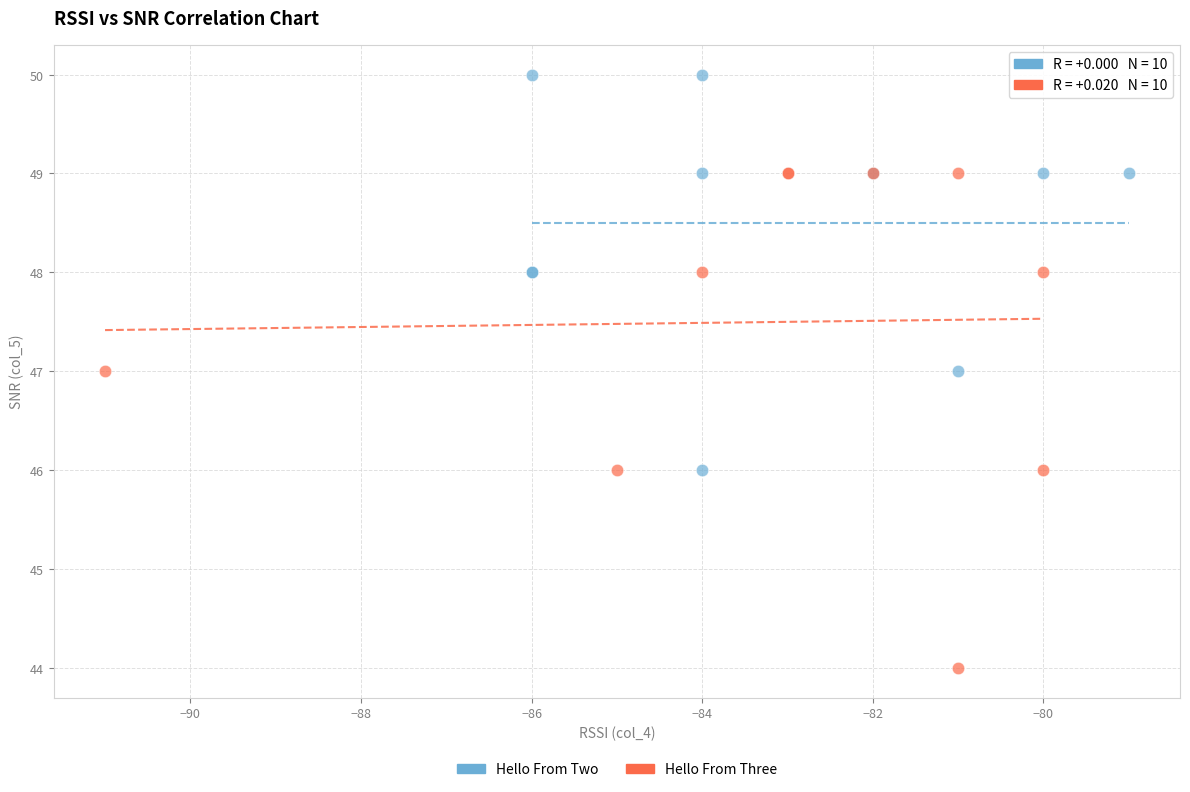

Which series contains the highest Y value?

Hello From Two